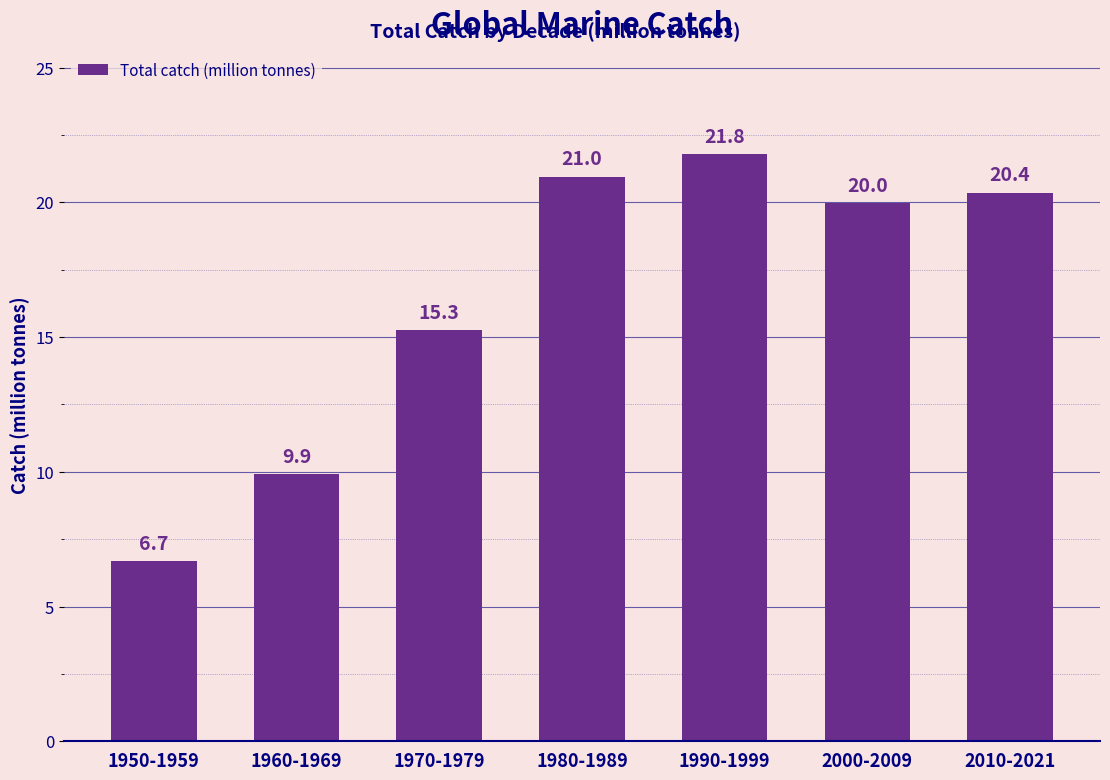

Rank the categories by value from highest to lowest.

1990-1999, 1980-1989, 2010-2021, 2000-2009, 1970-1979, 1960-1969, 1950-1959